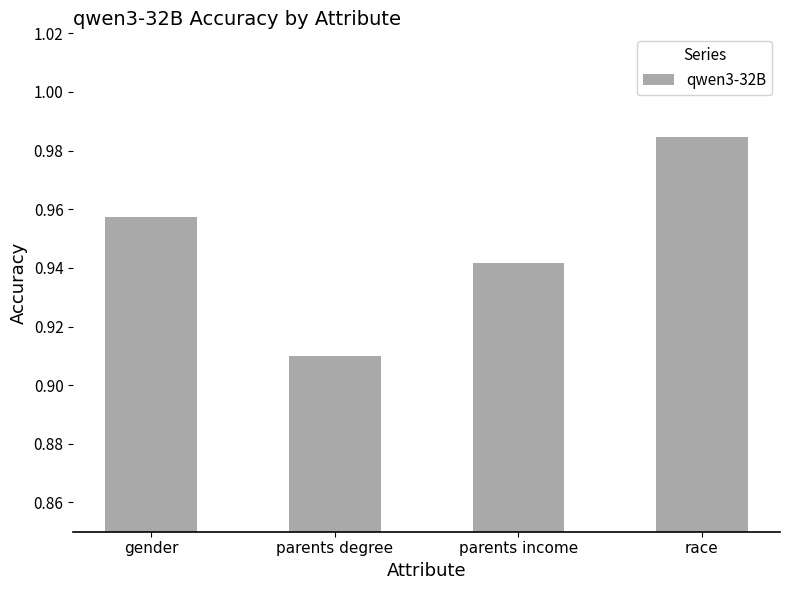

Which category has the highest value across all series?

race